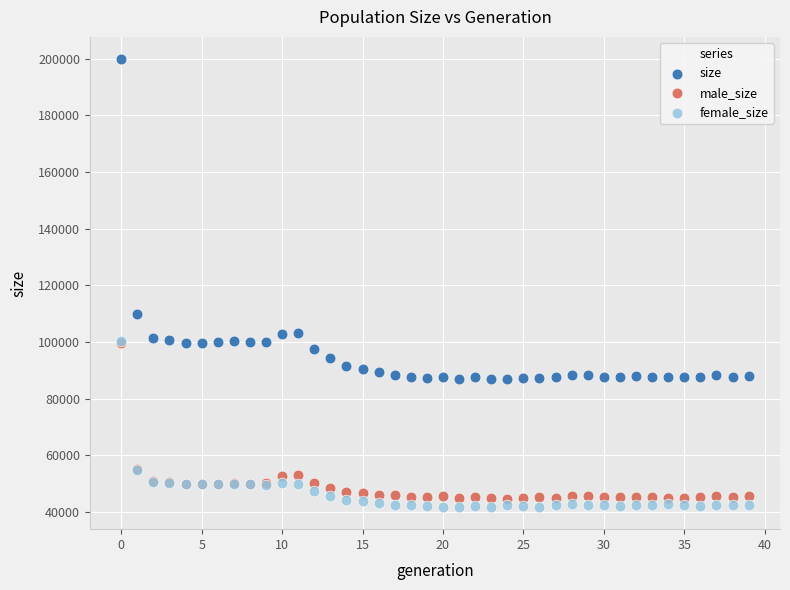

Across all series, what Y value is closest to 120808?

109967